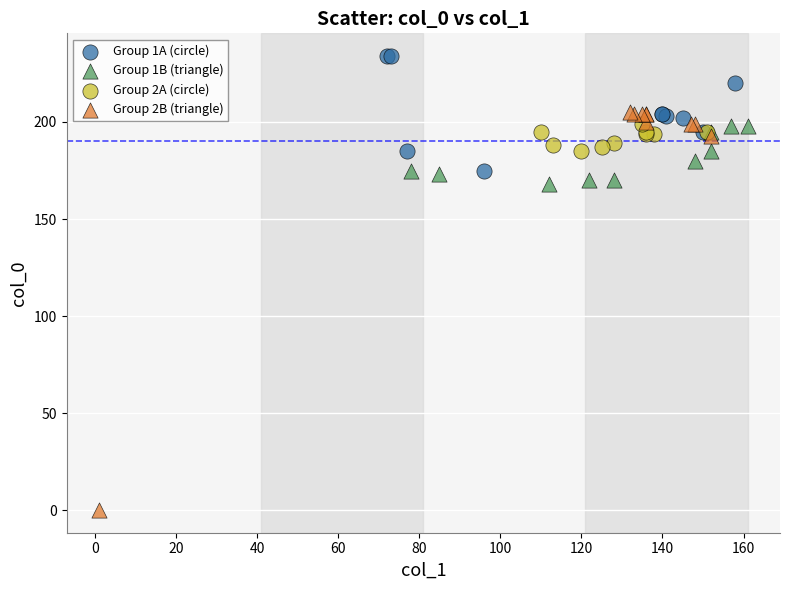

Which series has the widest spread of Y values?

Group 2B (triangle)